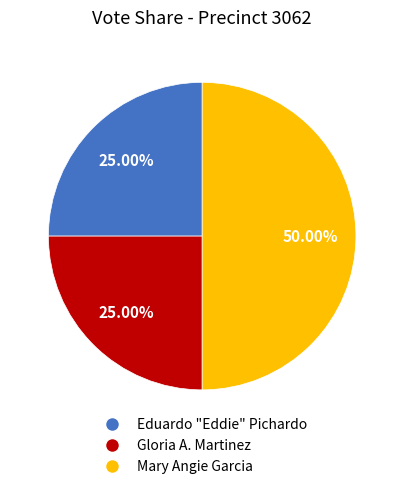

Is the sum of Mary Angie Garcia and Gloria A. Martinez greater than half?

Yes